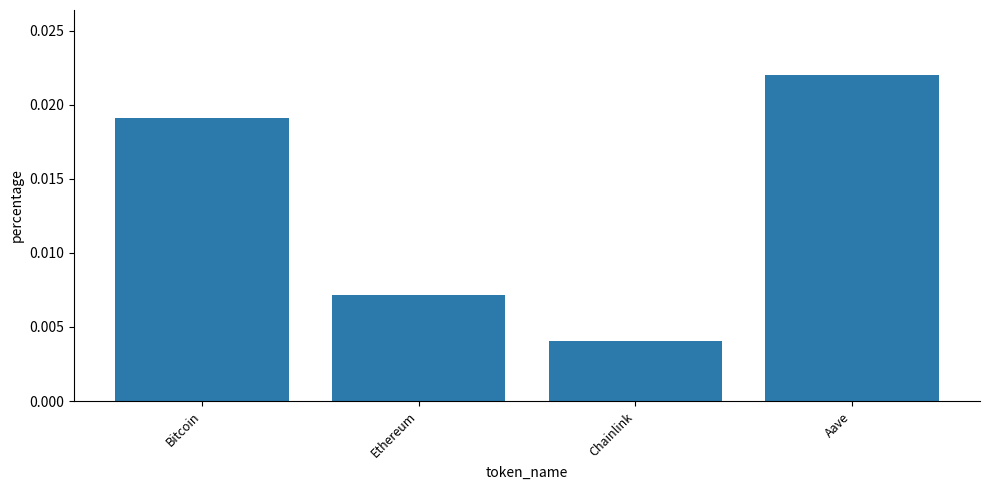

Rank the categories by value from lowest to highest.

Chainlink, Ethereum, Bitcoin, Aave